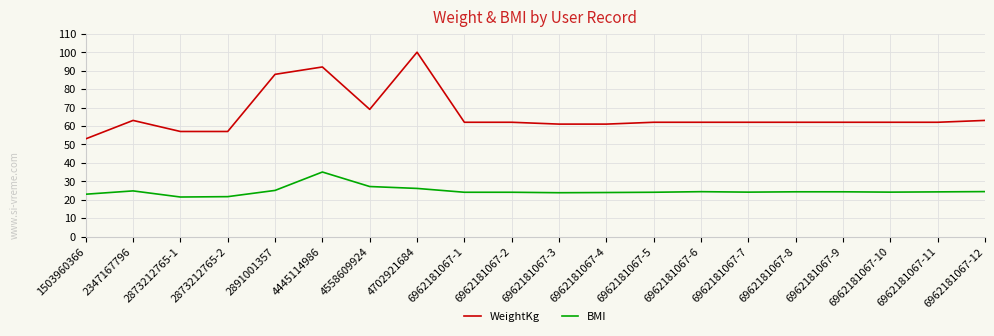

At 6962181067-10, list the series in order from largest to smallest.

WeightKg, BMI